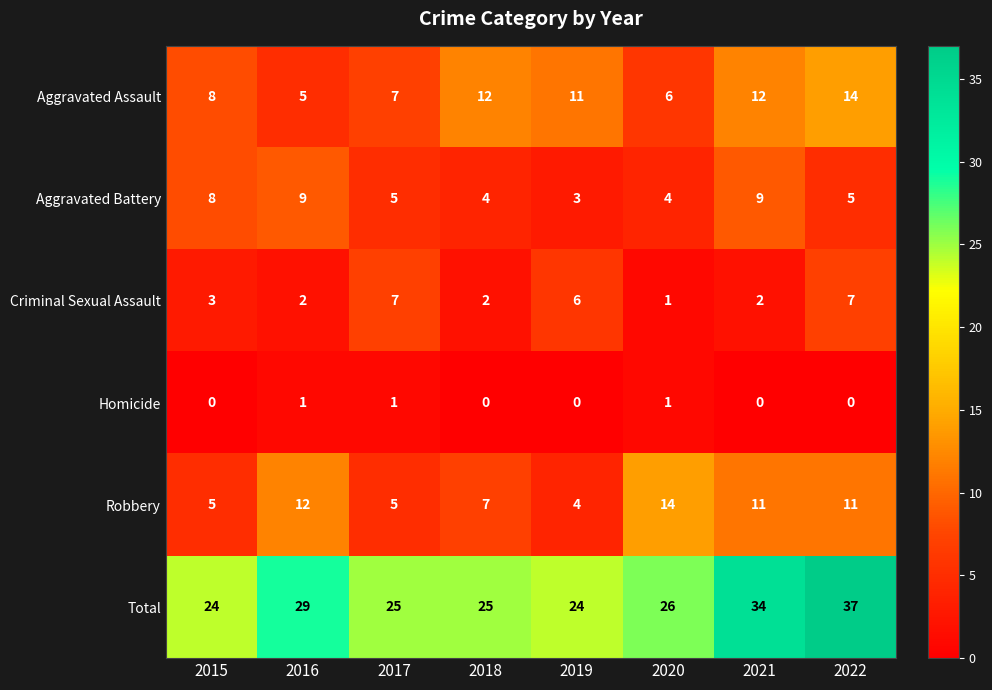

At which label is Robbery closest to 9?

2018